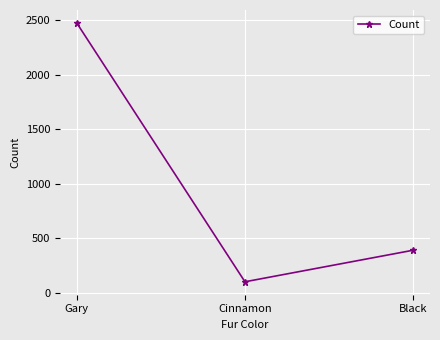

What is the ratio of the value at Black to the value at Cinnamon?

3.8